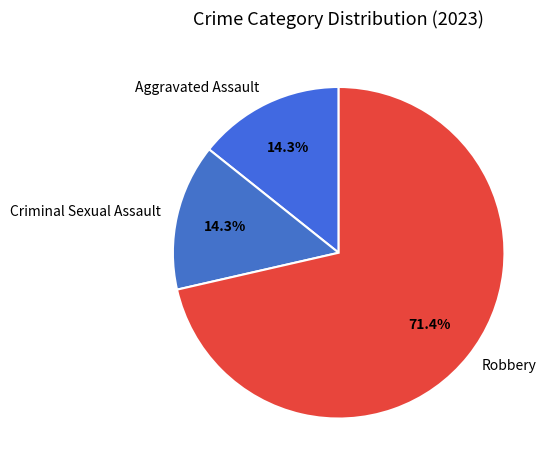

Which has a higher value, Robbery or Criminal Sexual Assault?

Robbery